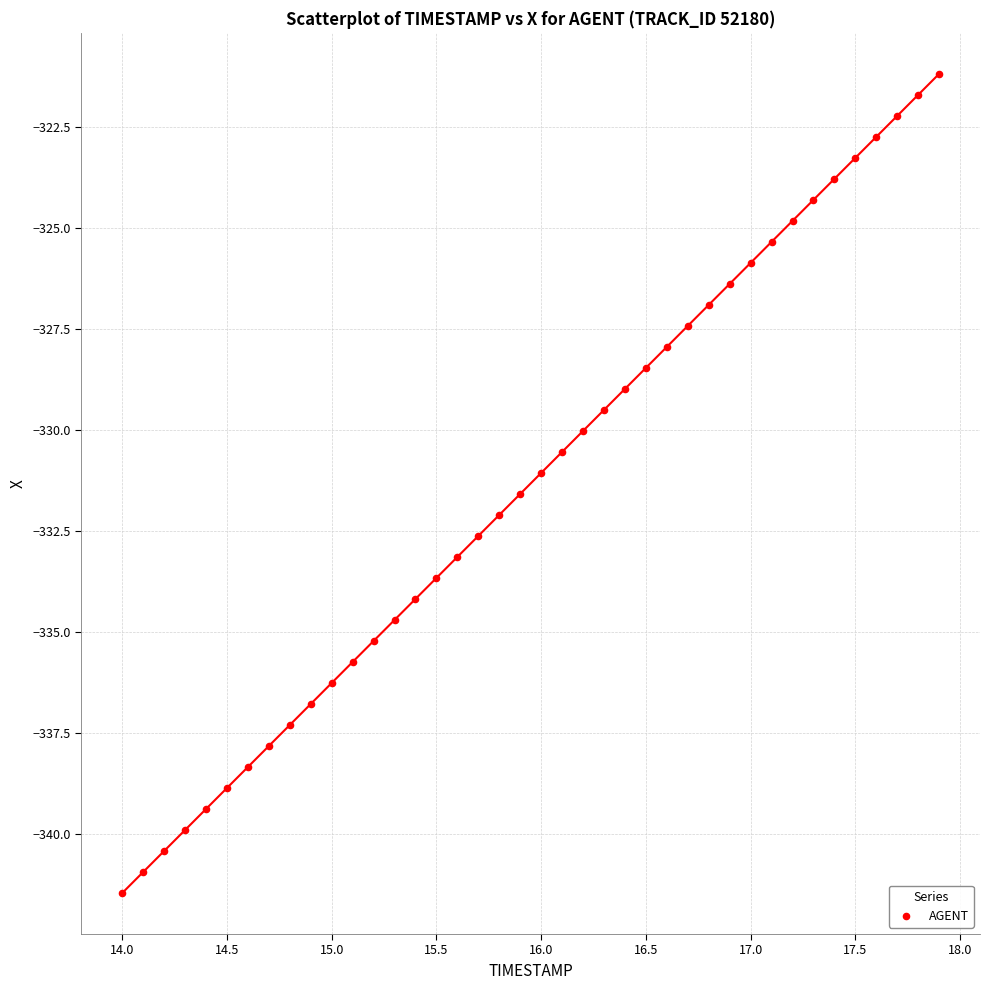

What is the range of Y values (max minus min)?

20.3